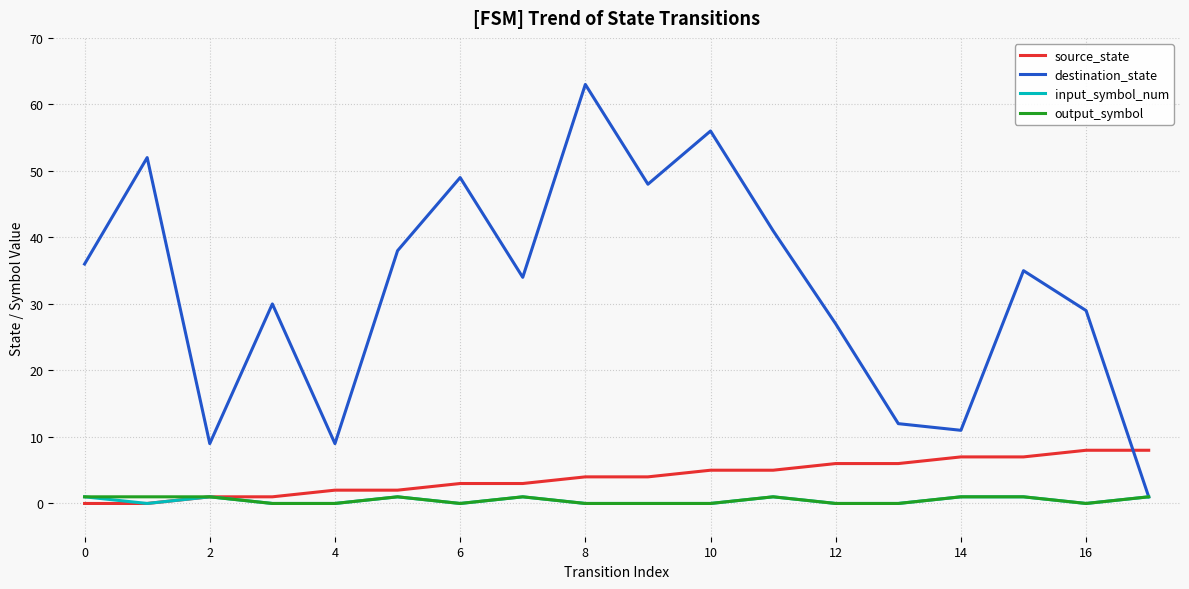

What is the greatest value displayed?

63